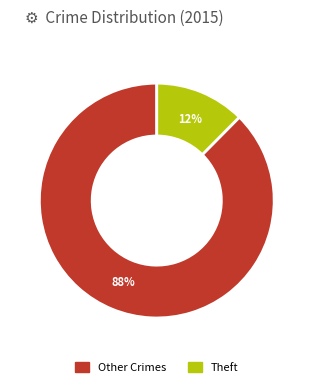

Does any single category account for the majority?

Yes